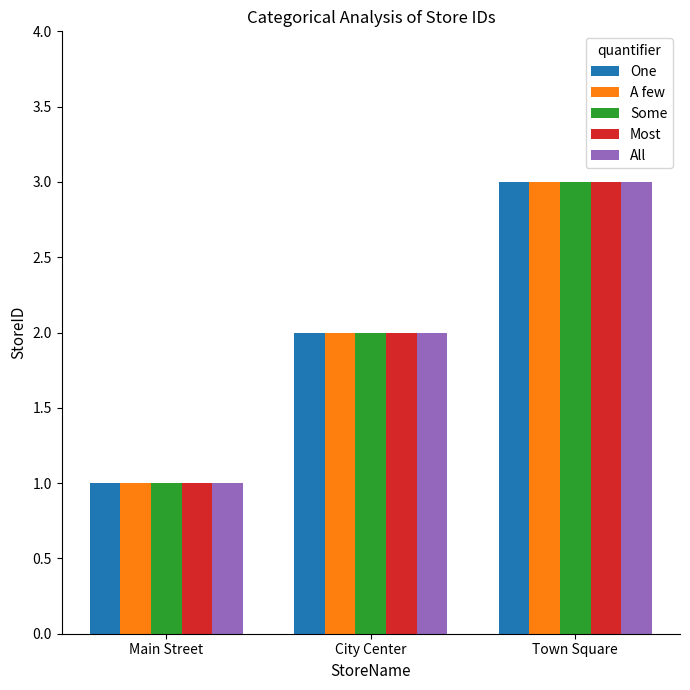

The A few series shows 1 at Main Street. True or false?

True